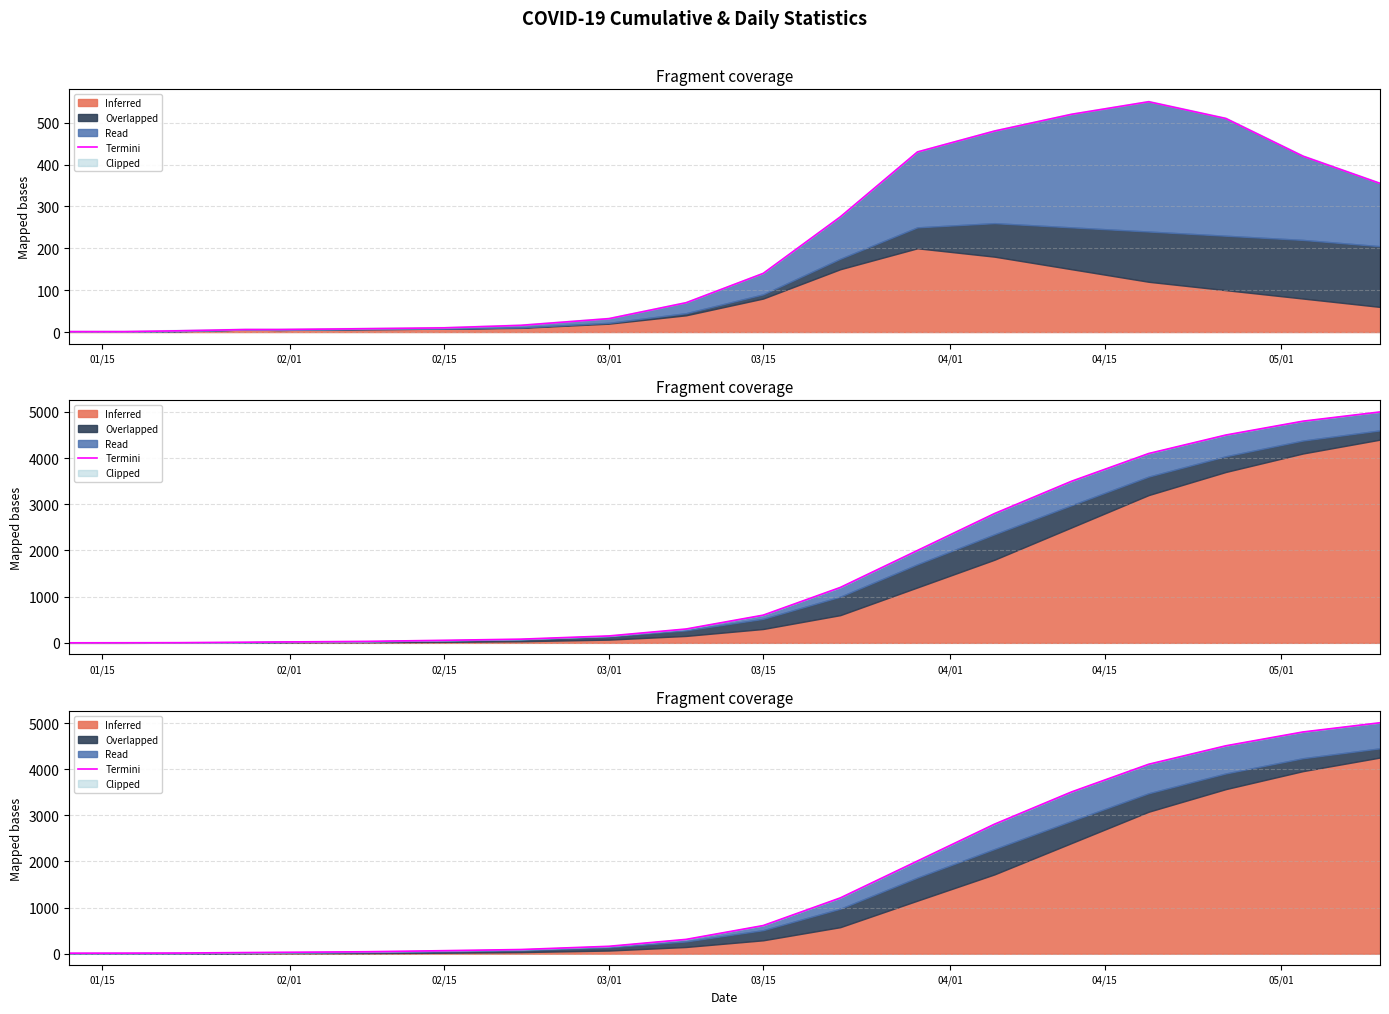

What position from the right is 01/15?

20